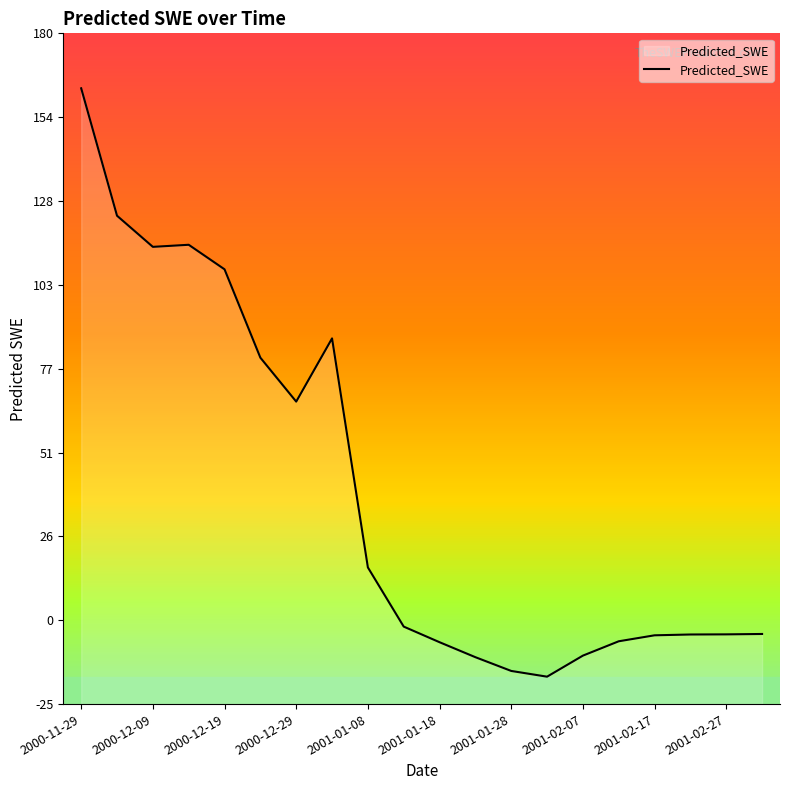

What is the greatest value displayed?

163.2